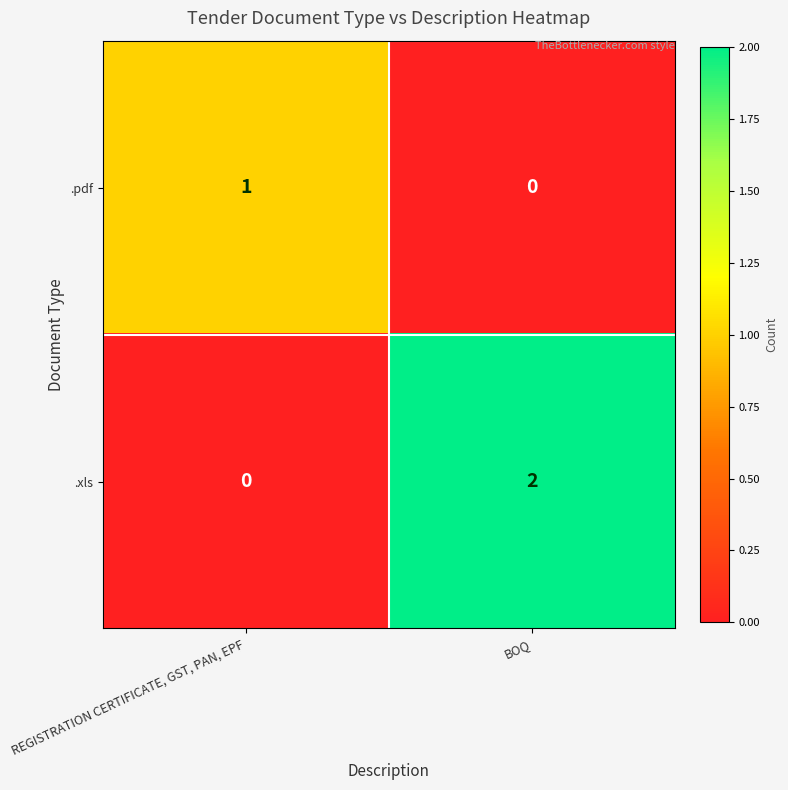

At which category is the sum across all series the highest?

BOQ